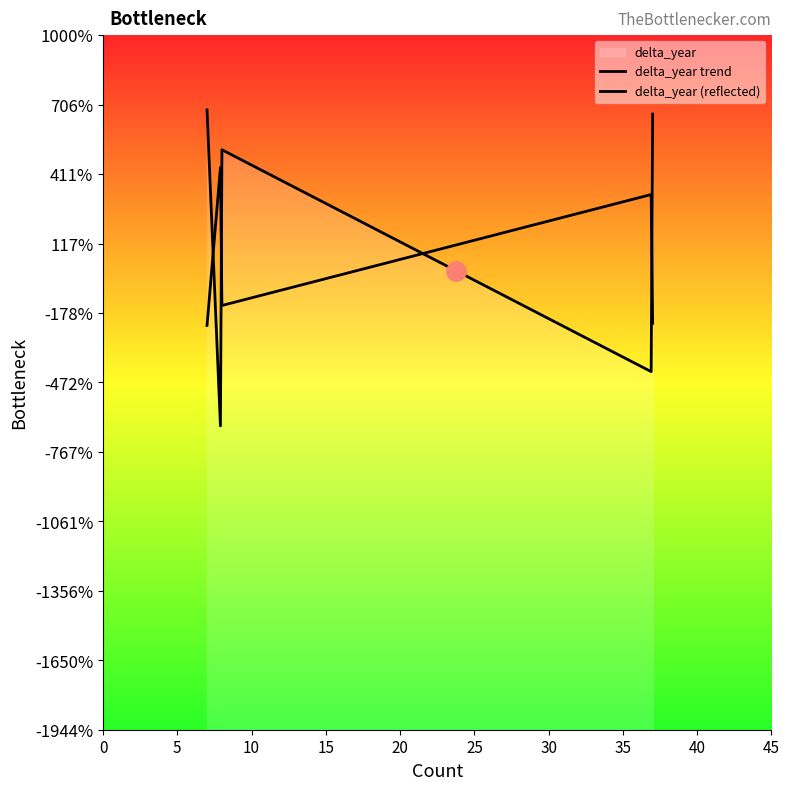

Is it true that the value at 20%峰度 is -1.5?

False